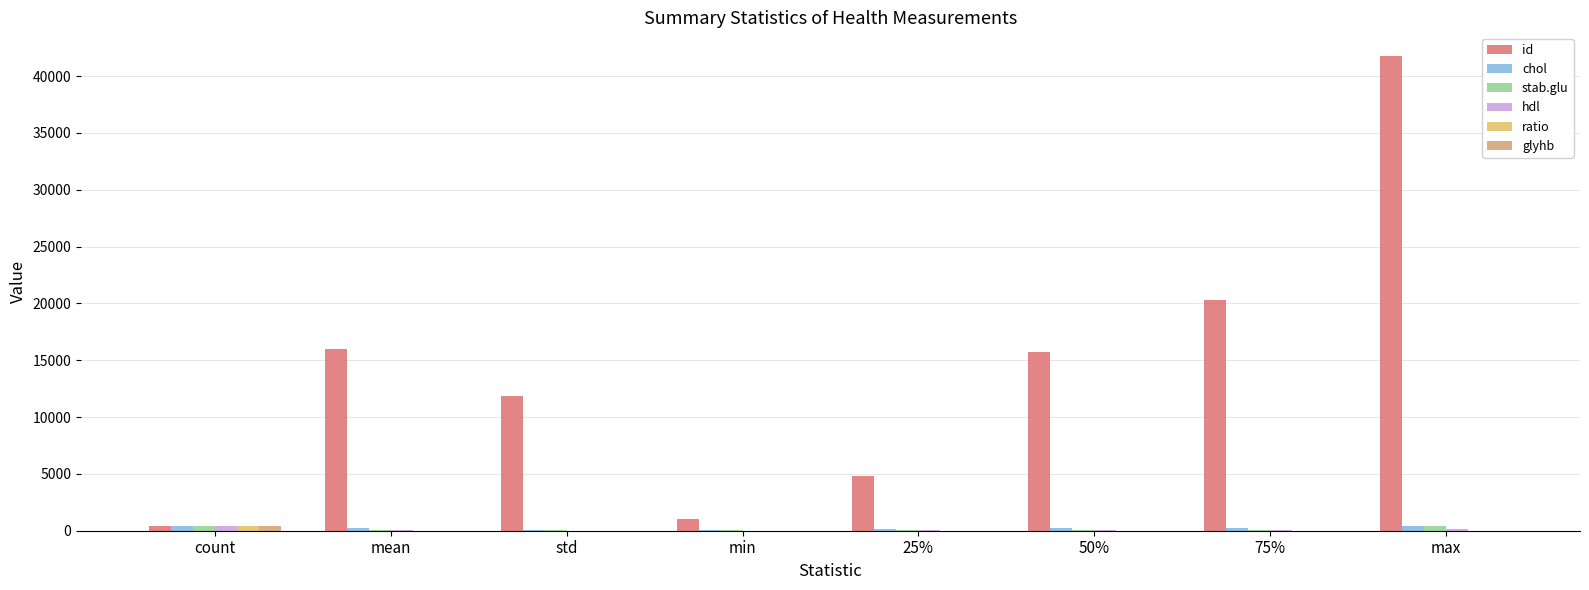

Rank the series at 25% from lowest to highest value.

ratio, glyhb, hdl, stab.glu, chol, id